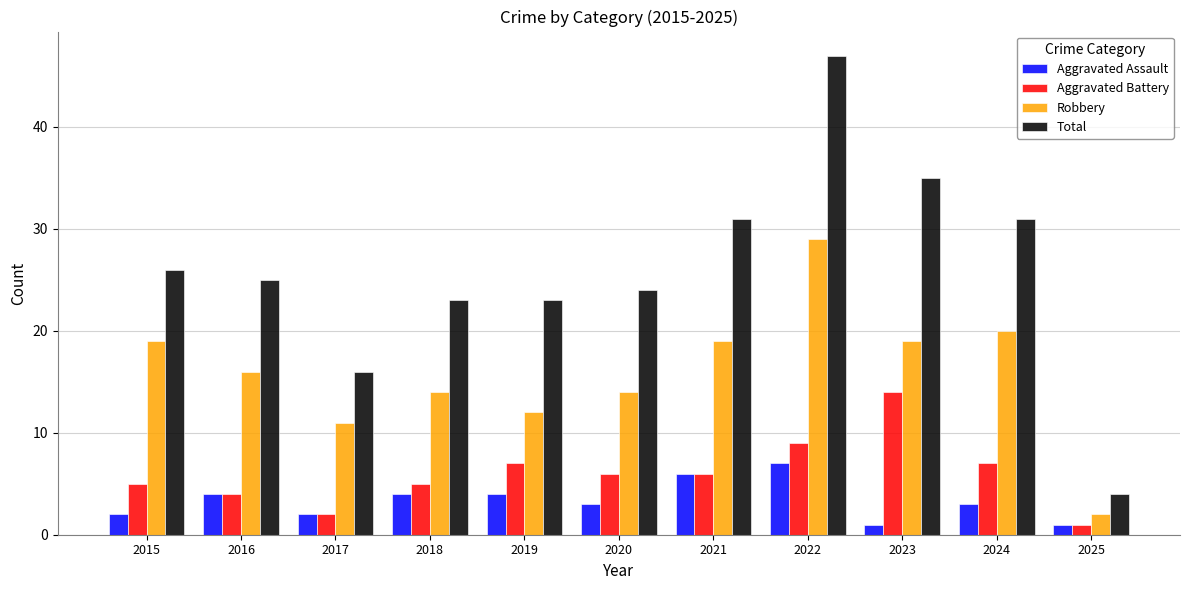

Read the Total value at 2023.

35